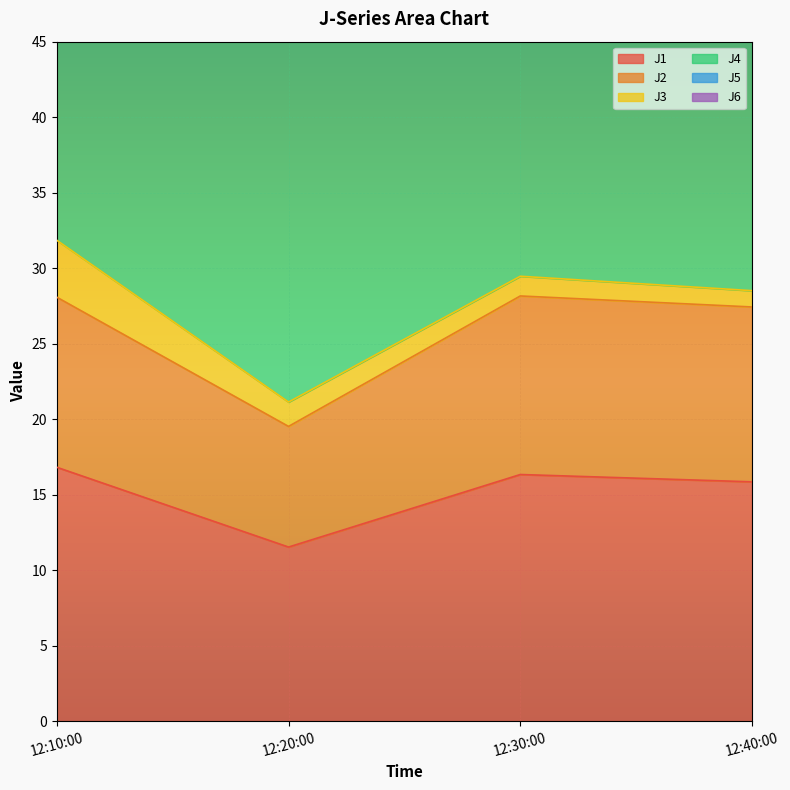

True or false: J2 and J1 cross at least once.

False